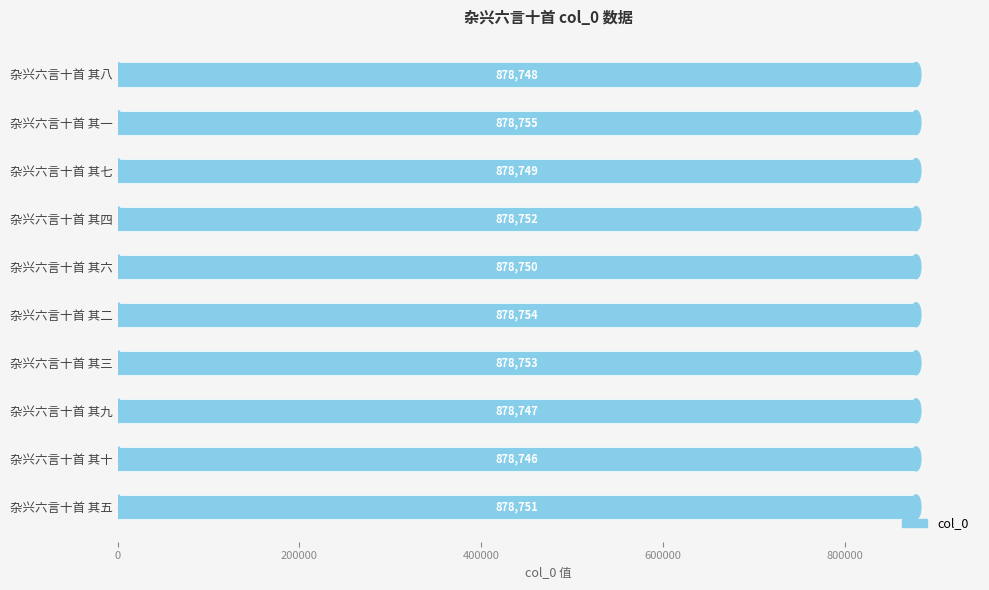

What is the minimum value shown in the chart?

878746